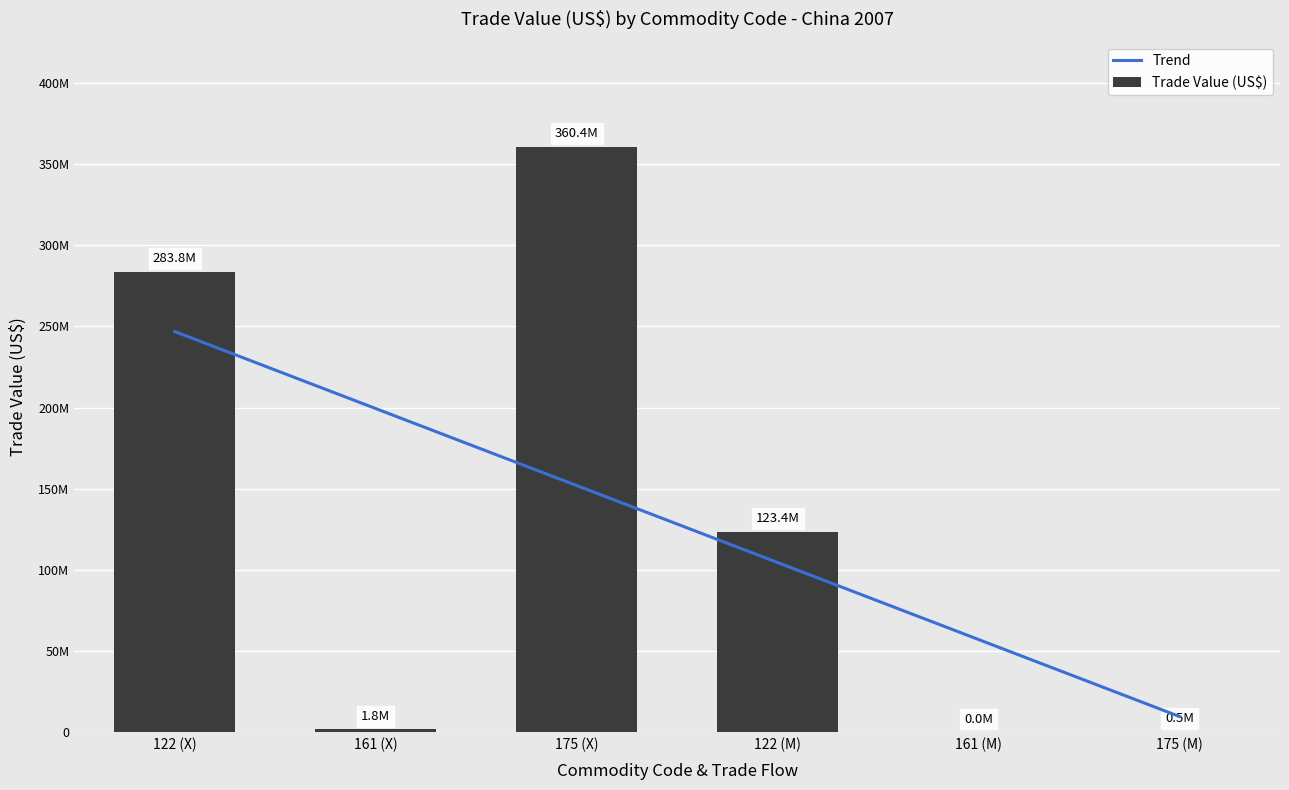

True or false: the data shows 711079 at 161 (X).

False